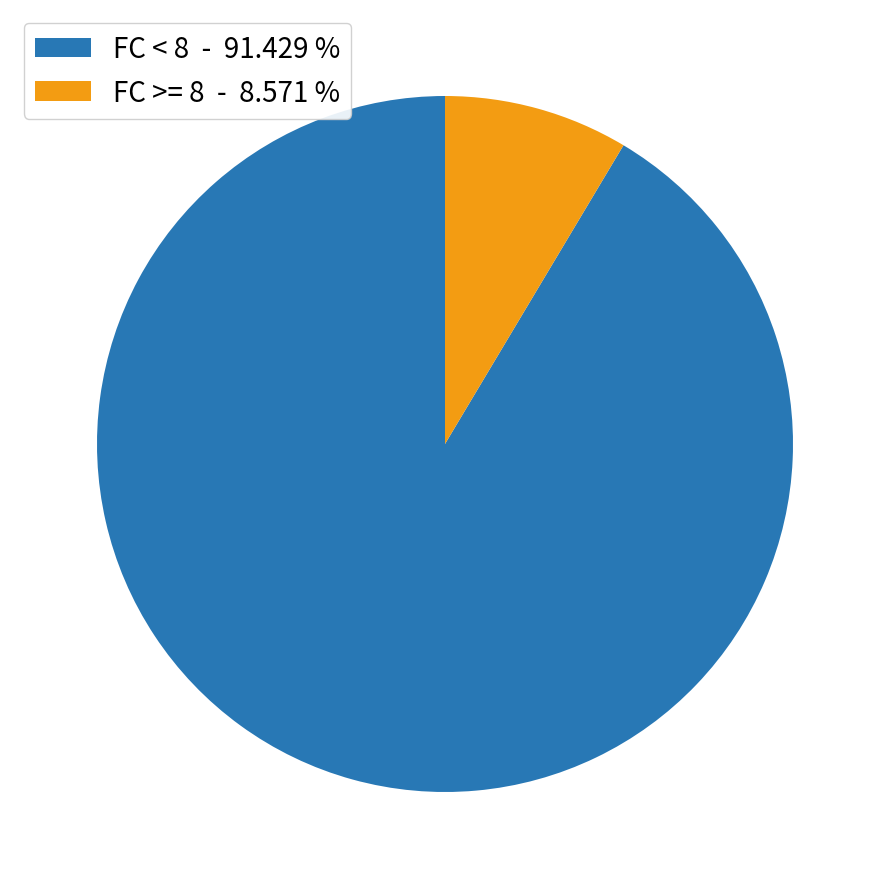

Is the sum of FC < 8 - 91.429 % and FC >= 8 - 8.571 % greater than half?

Yes